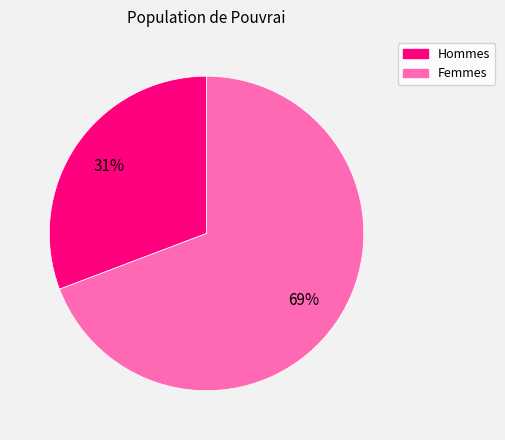

How many slices are in this pie chart?

2